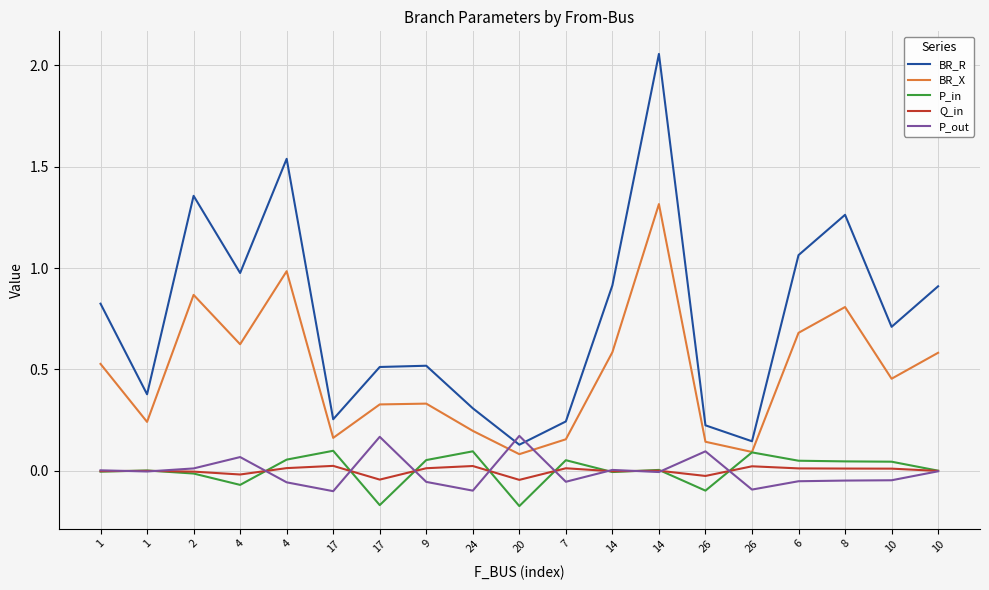

What is the label of the 13th point from the right?

17